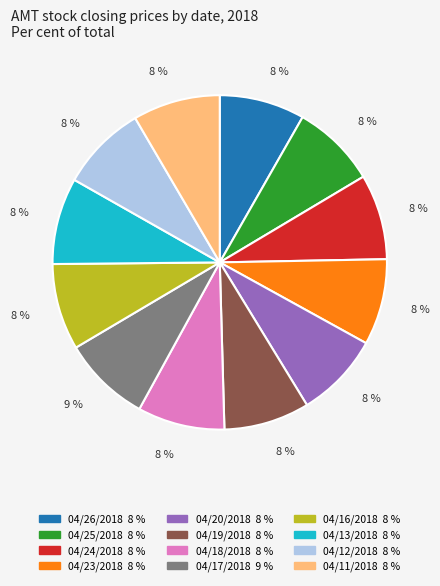

What percentage is the 04/18/2018 slice, to the nearest percent?

8%